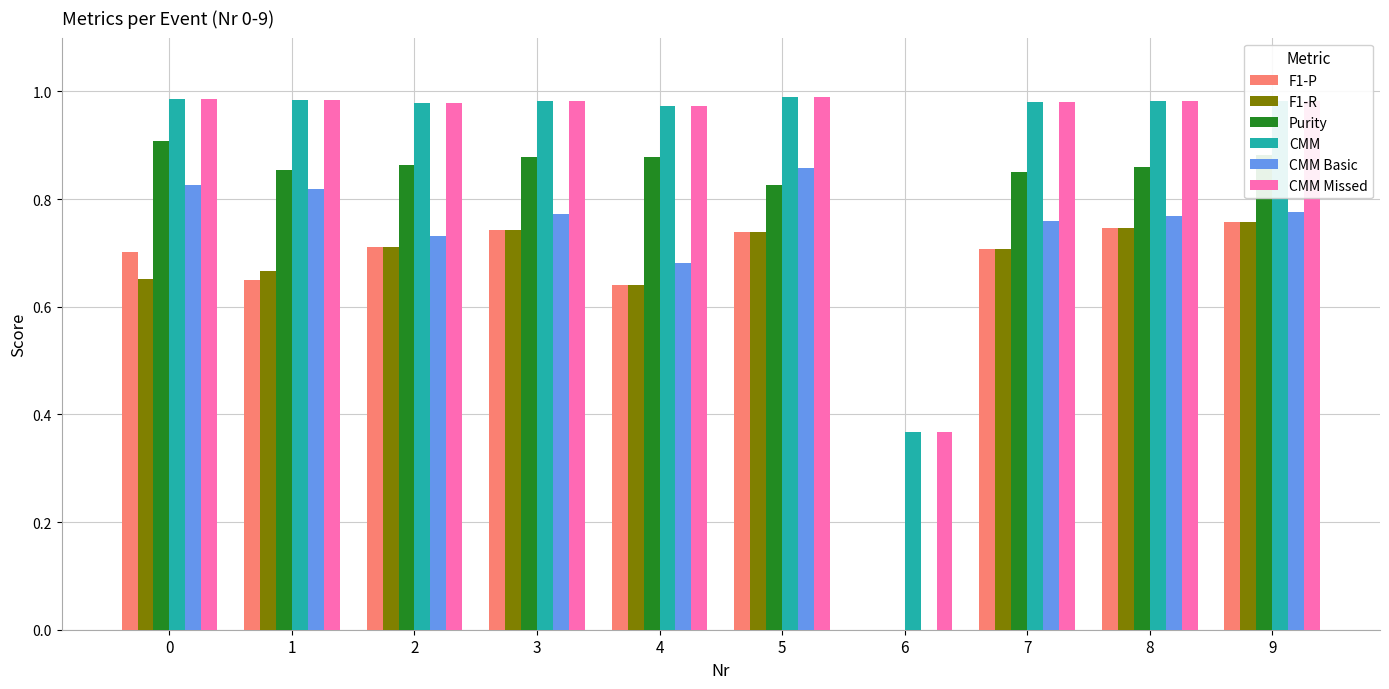

What is the sum of all CMM Basic values?

7.0